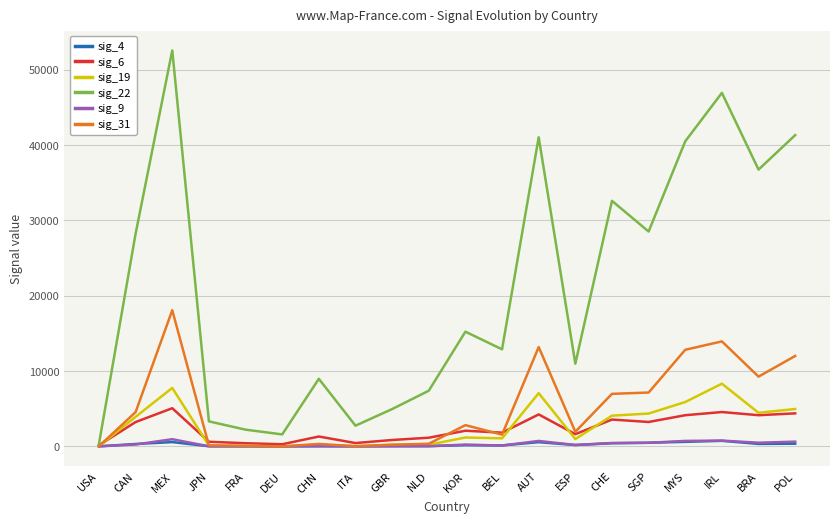

Which series has the widest spread of values?

sig_22